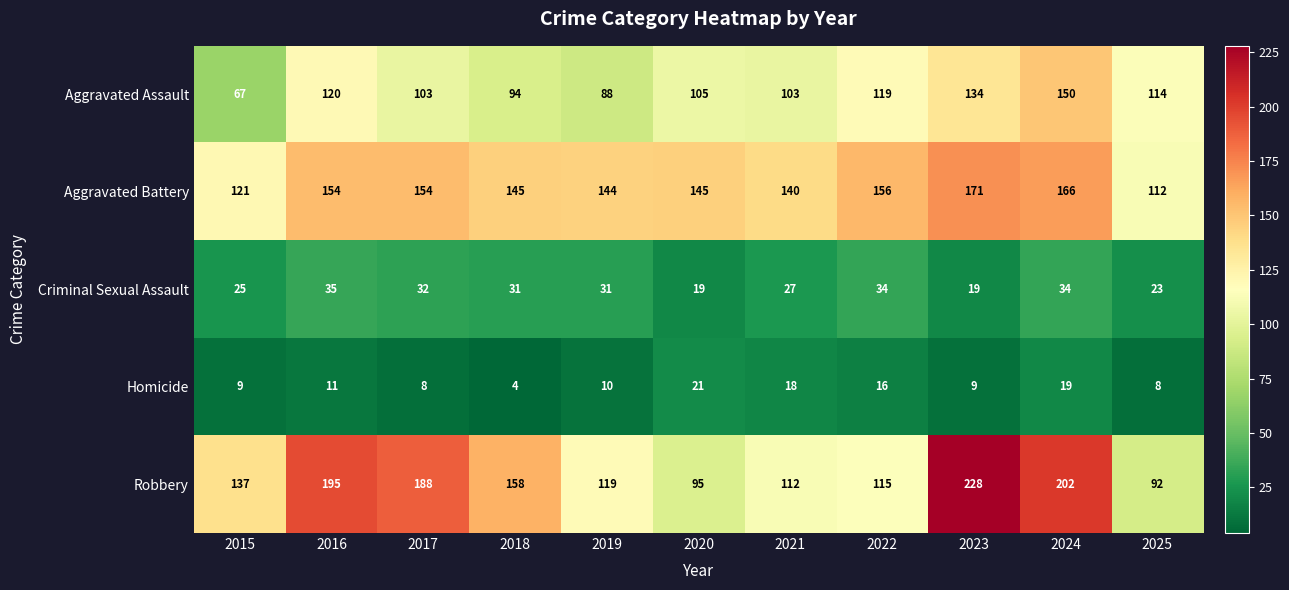

How many series are shown in this chart?

5